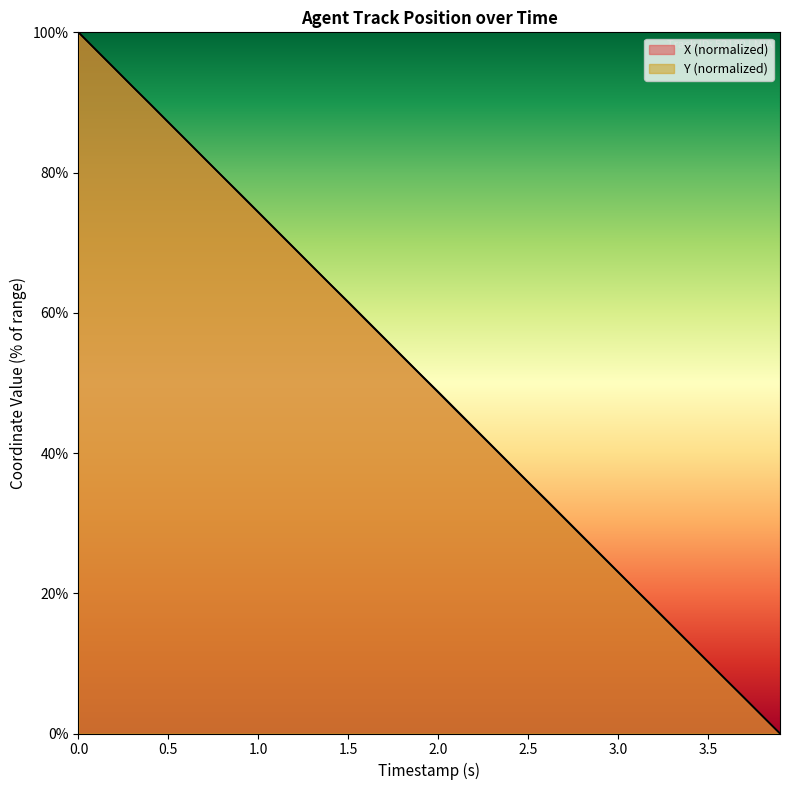

Rank the series by their average value, from lowest to highest.

X, Y